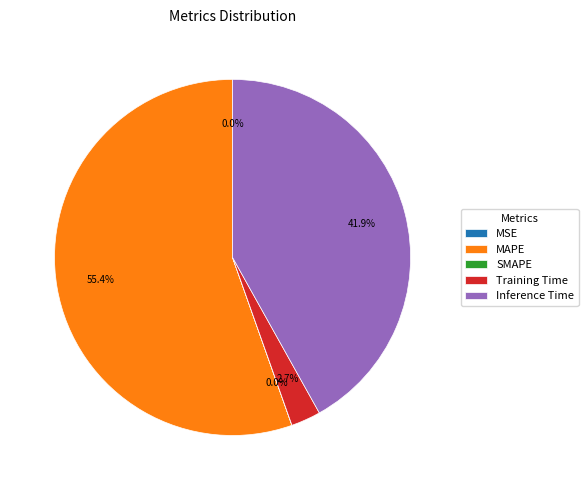

To the nearest percent, what portion does MAPE represent?

55%